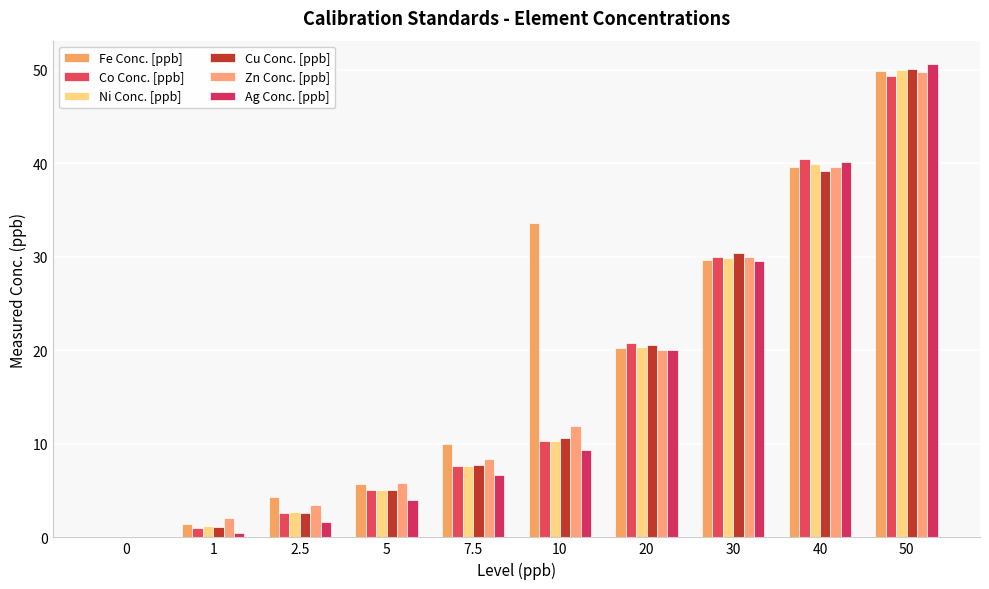

Which category has the highest value in the Co Conc. [ppb] series?

50